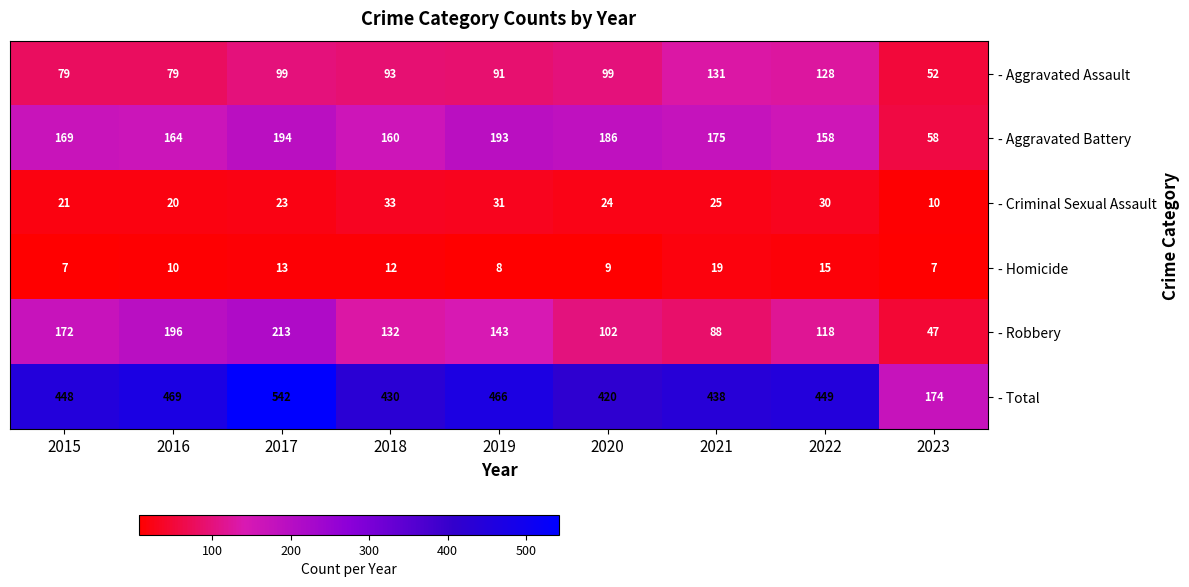

What is the sum of the - Homicide values at 2018 and 2023?

19